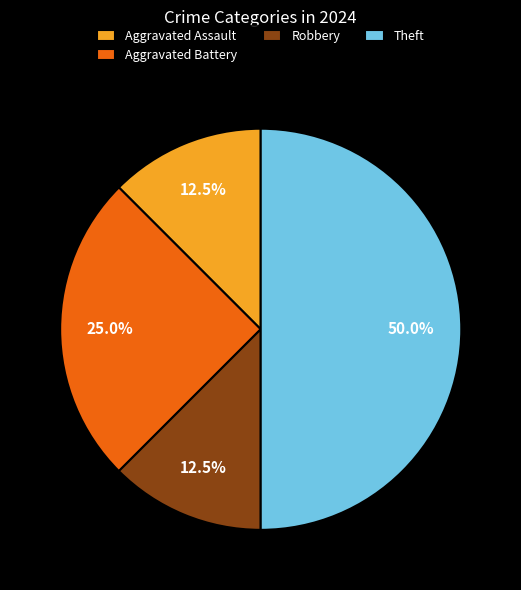

To the nearest percent, what is the combined percentage of Aggravated Assault and Robbery?

25%